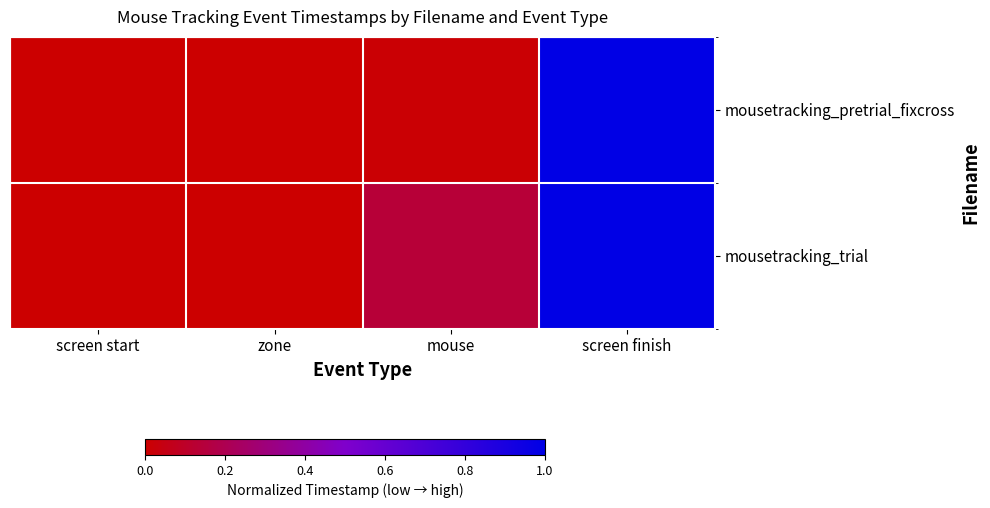

List the series in order of their overall mean, lowest first.

mousetracking_pretrial_fixcross, mousetracking_trial